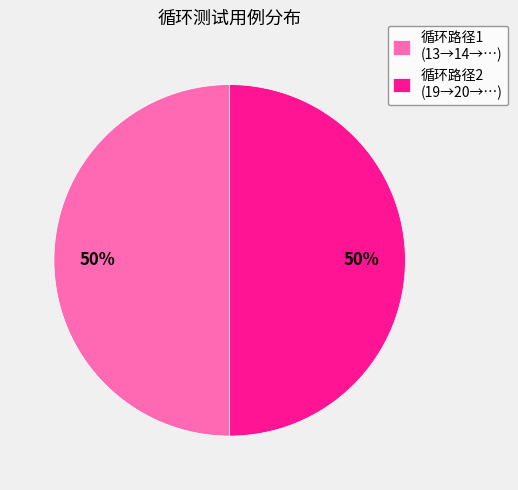

Is it true that 循环路径1 (13→14→…) is 50% of the pie?

True